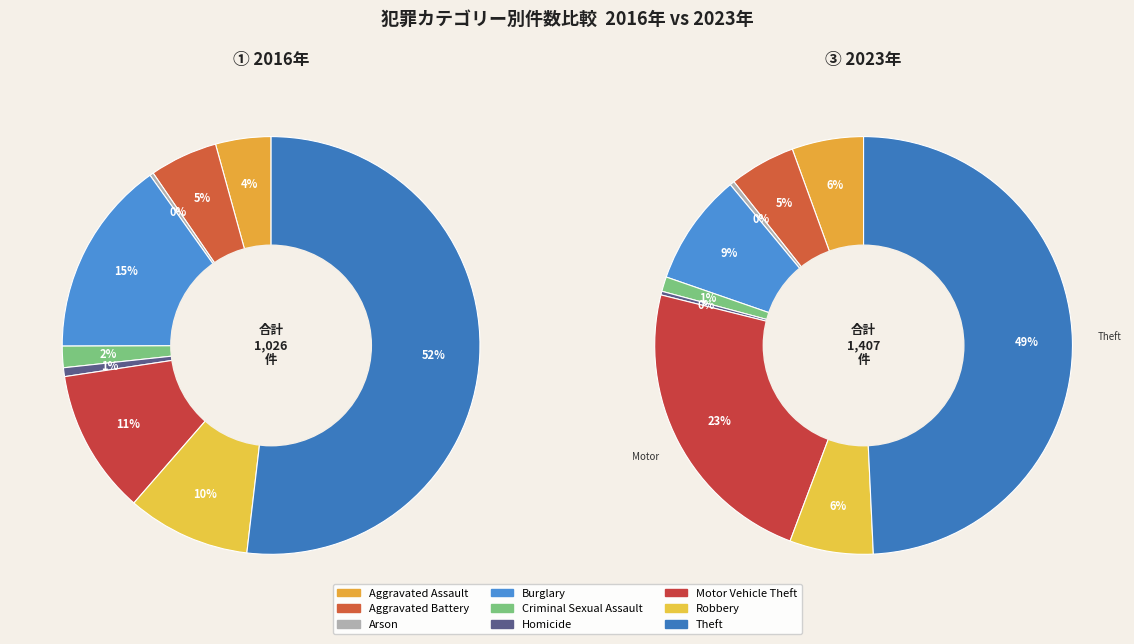

Is there any slice that represents more than half of the pie?

Yes